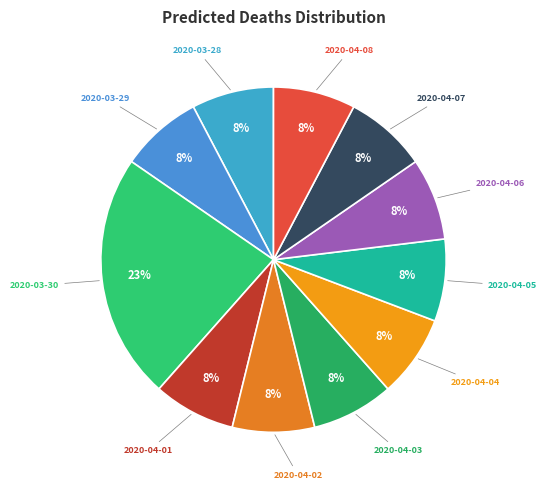

How many segments does this pie chart have?

11